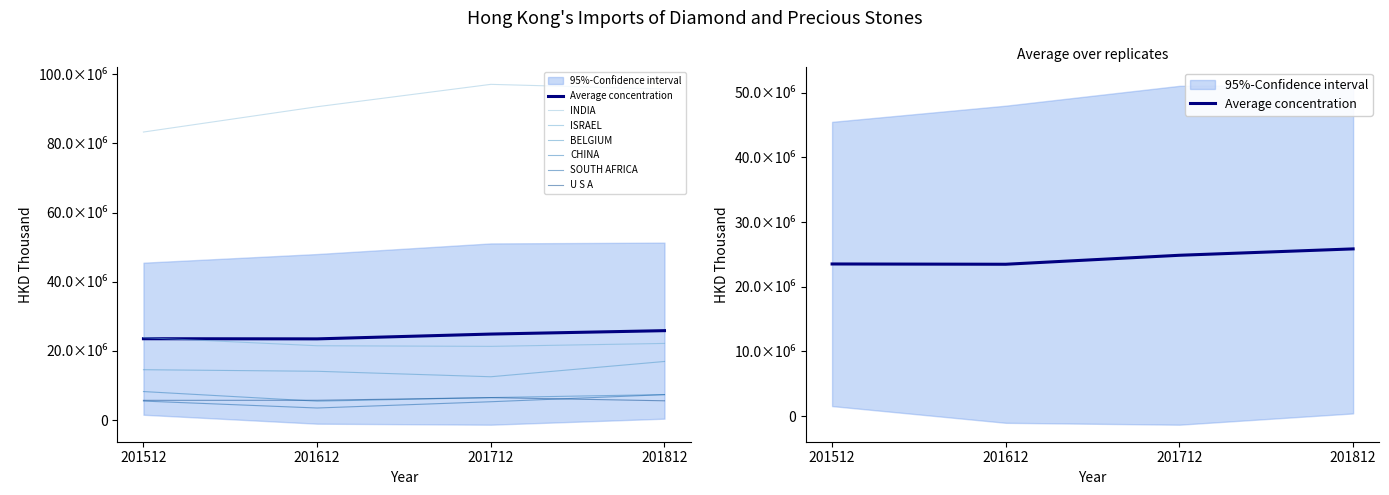

How many data points does each series have?

4